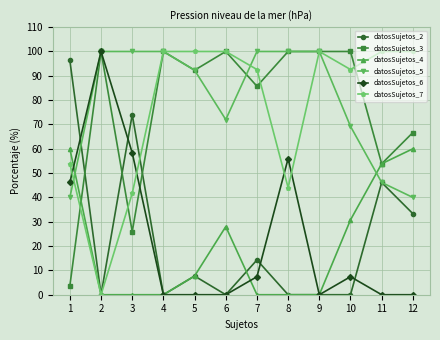

Where is datosSujetos_4 nearest to the value 30?

10